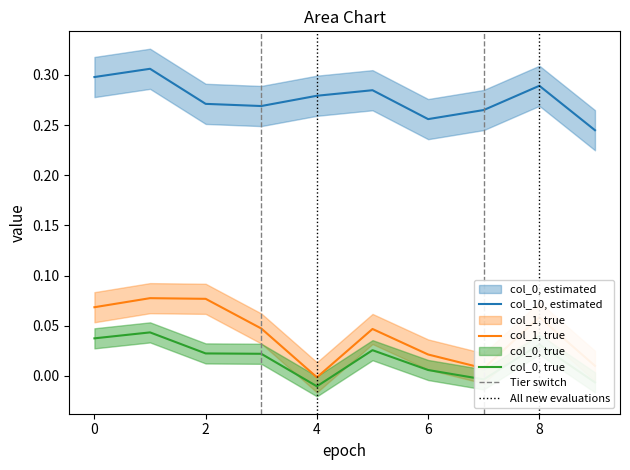

What is the minimum value for col_10?

0.2